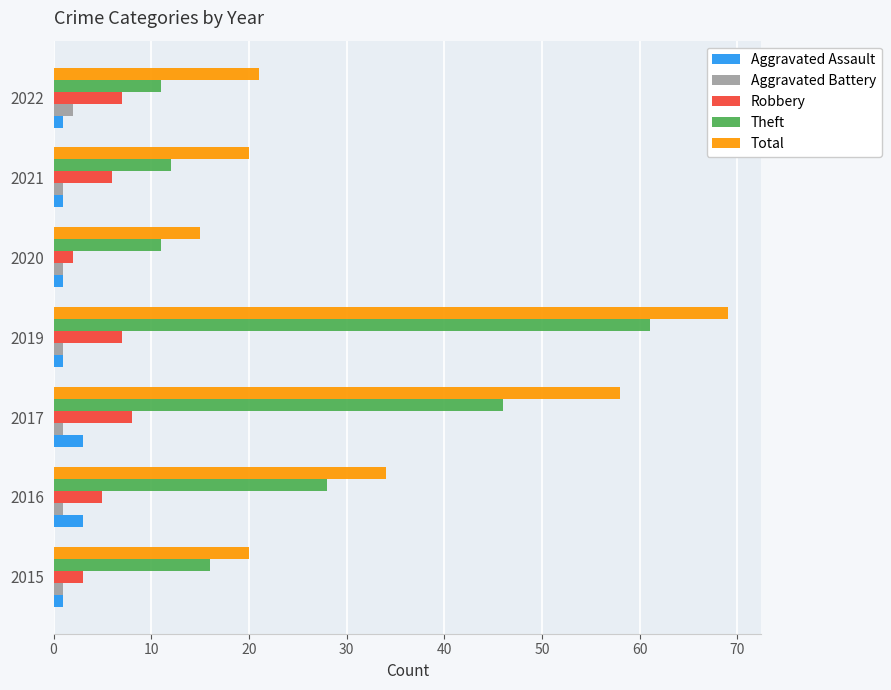

What is the smallest value displayed?

1